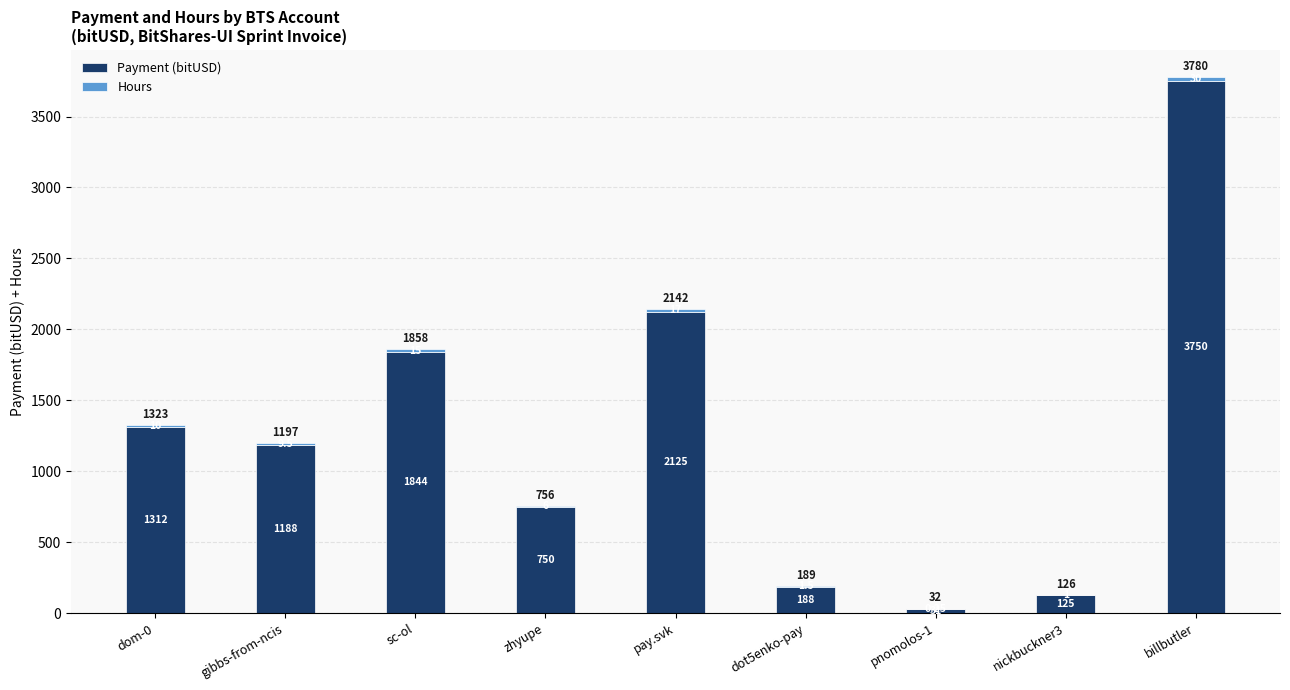

At which label is Payment (bitUSD) closest to 1890?

sc-ol